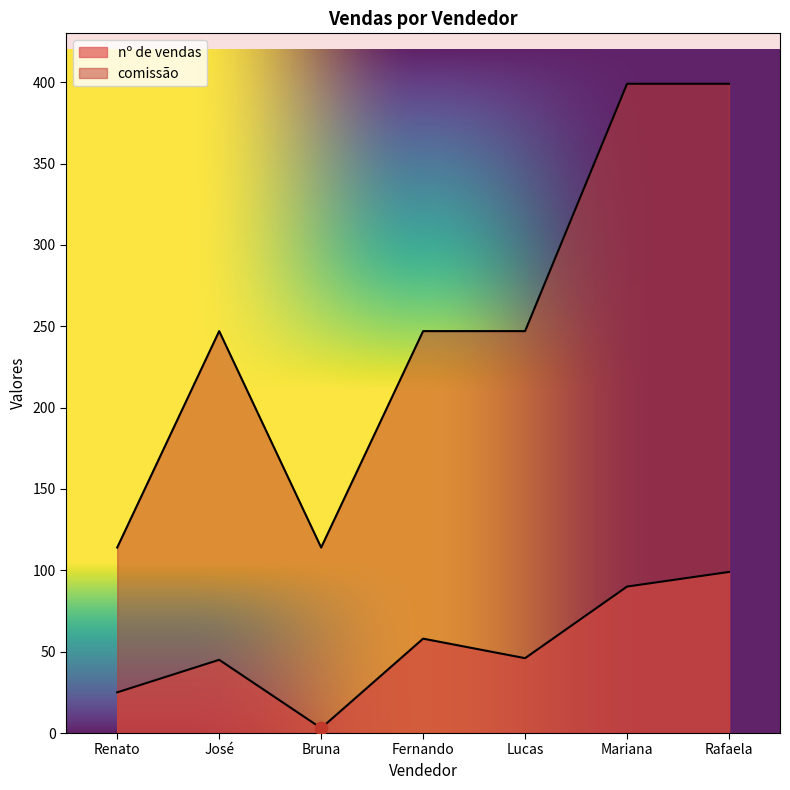

At which category is the sum across all series the highest?

Rafaela